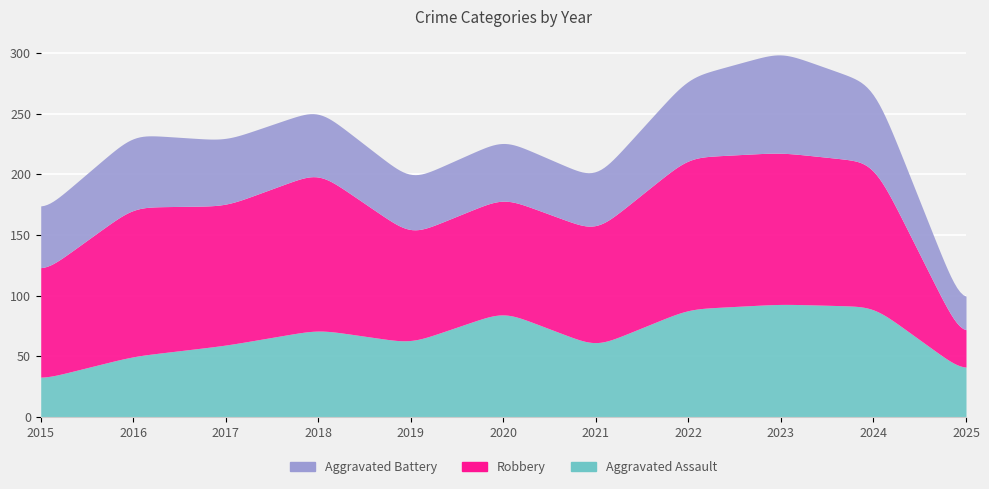

At how many categories does at least one series exceed 118?

5